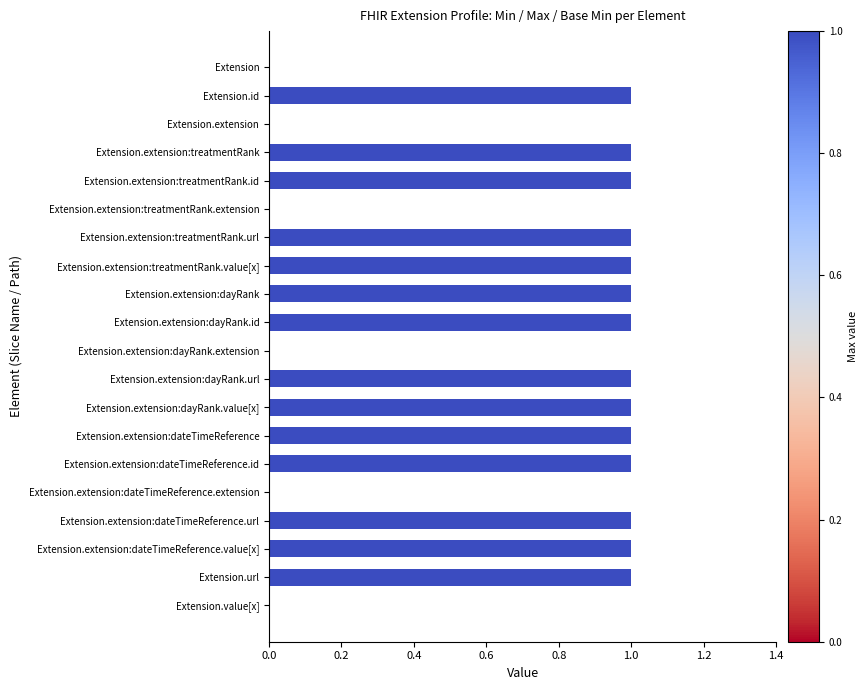

Are the bars horizontal?

Yes